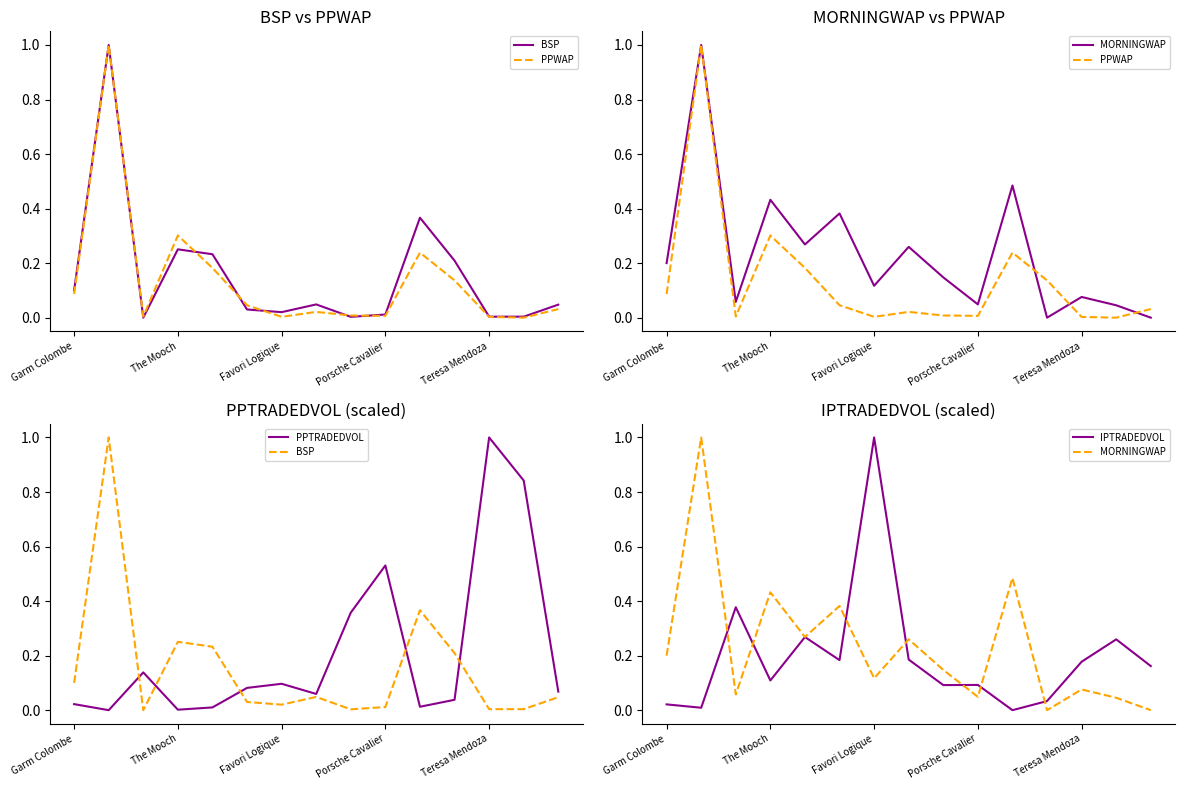

What is the difference between the maximum and second lowest values in the IPTRADEDVOL series?

1.0